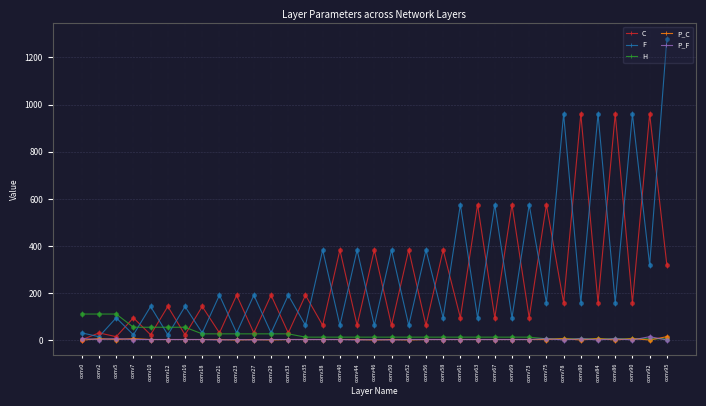

What is the greatest value displayed?

1280